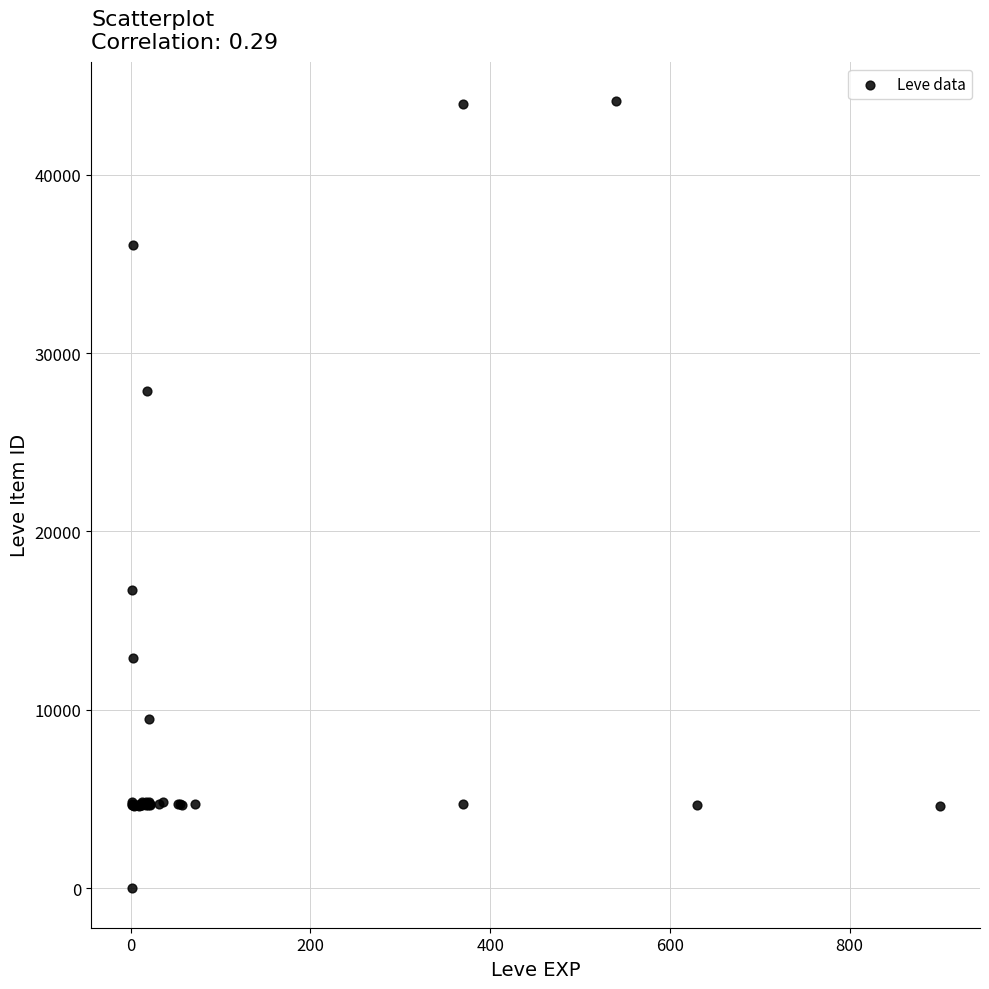

What Y value in the scatter plot is closest to 22050?

16734